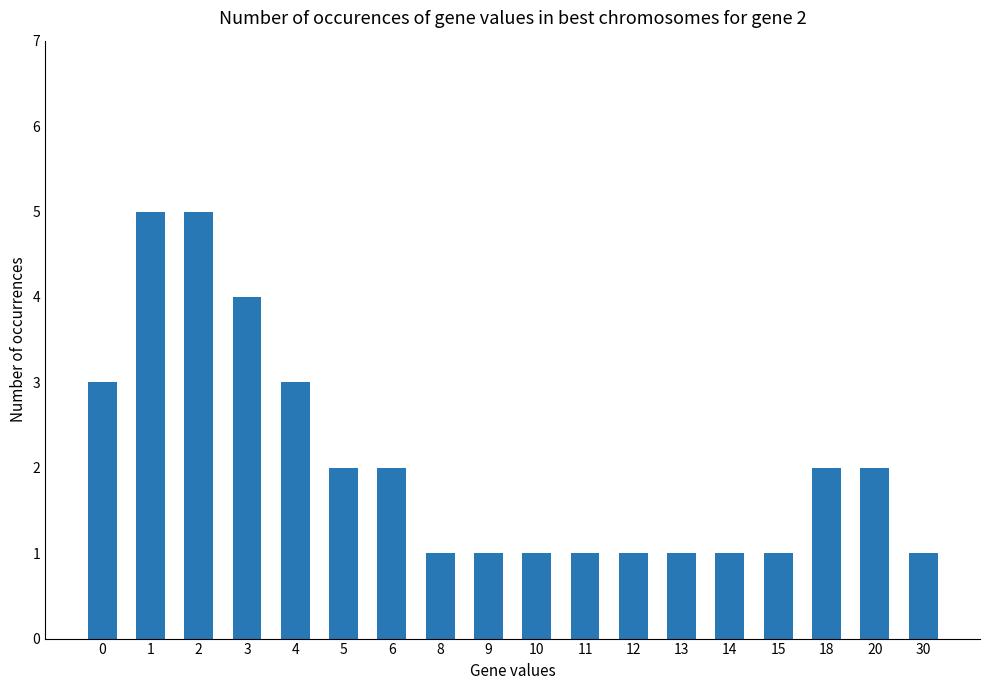

What is the difference between the second highest and second lowest values?

4